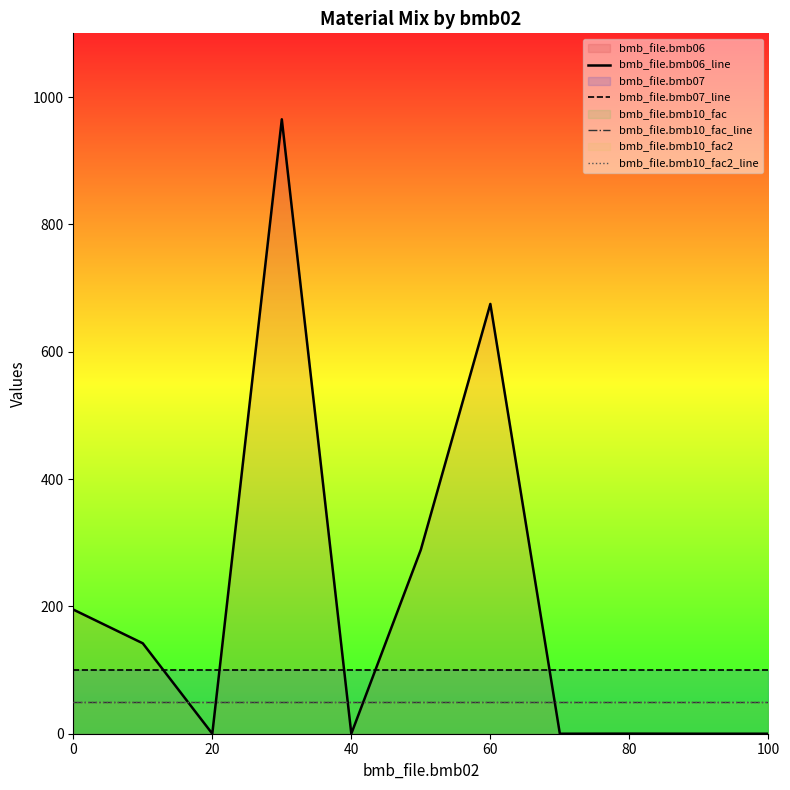

The value of bmb_file.bmb10_fac_line at 60 is 23.1. True or false?

False